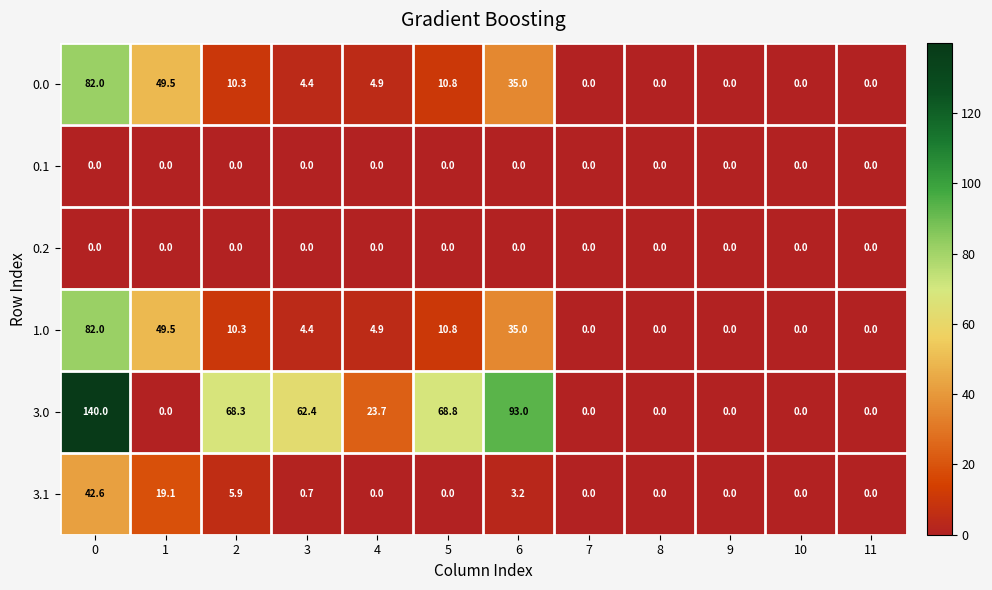

Which series has the largest range (max minus min)?

3.0